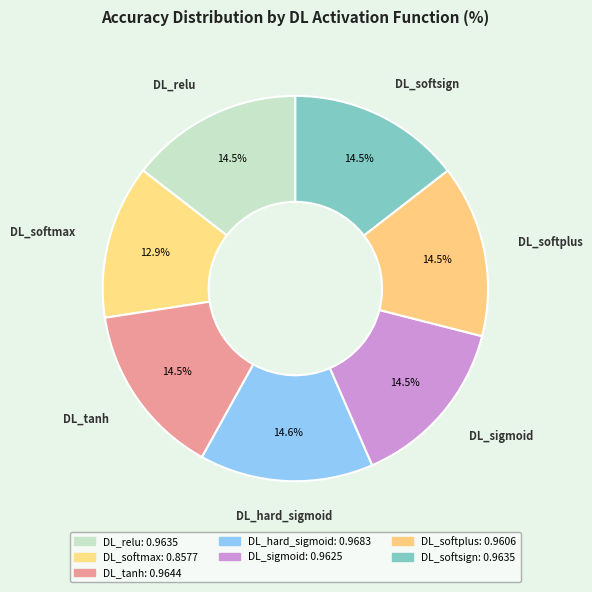

Combined, do DL_softplus and DL_softmax account for over 50%?

No